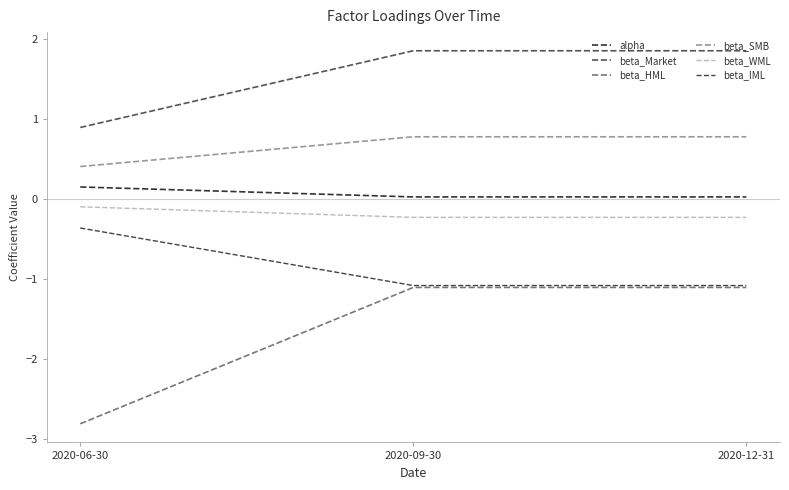

What is the sum of all beta_IML values?

-2.5